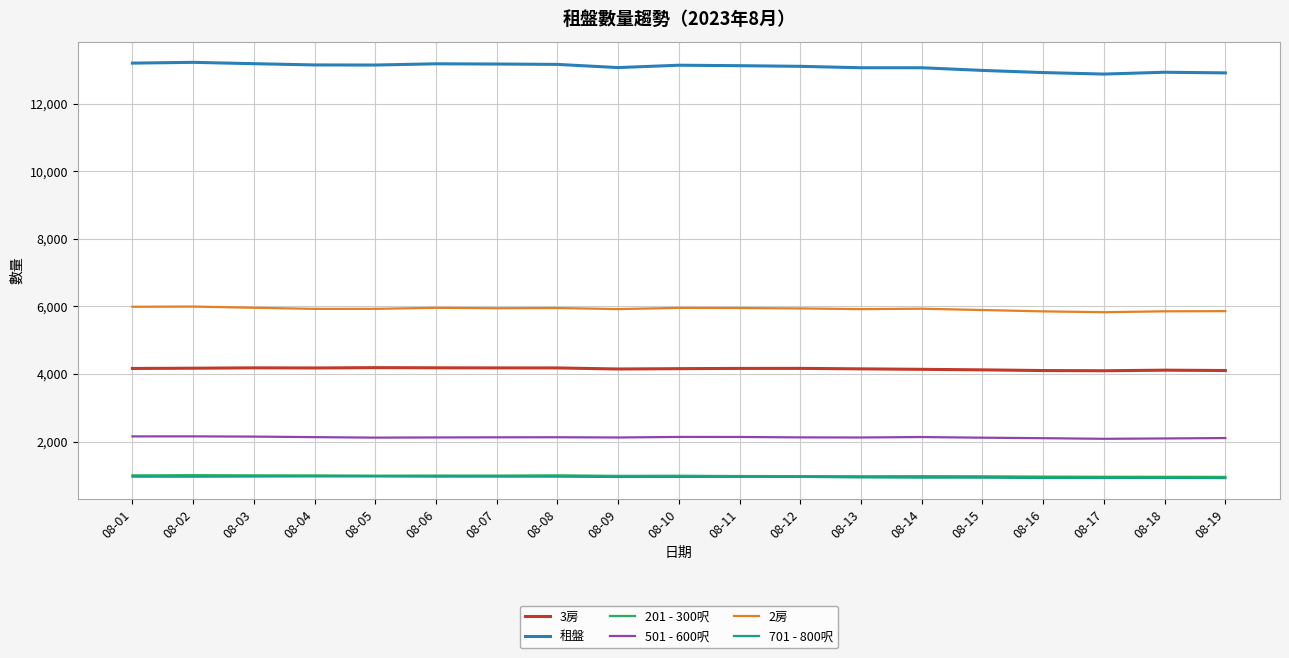

What is the sum of the 701 - 800呎 values at 08-01 and 08-12?

1916